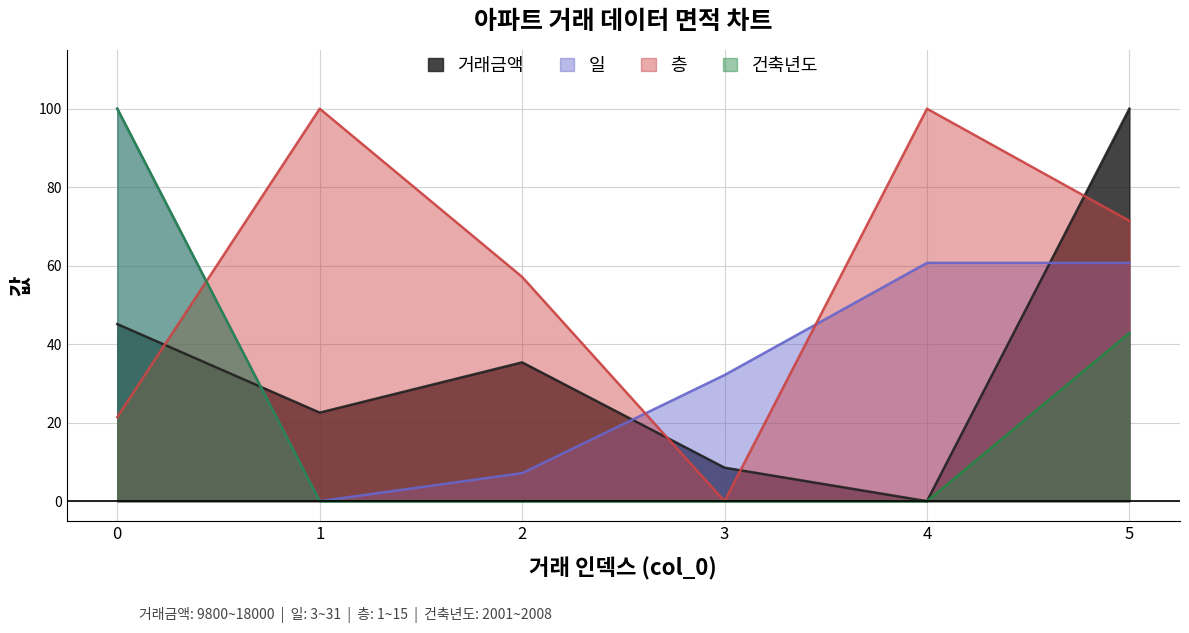

Does the chart display data point markers on the line(s)?

No